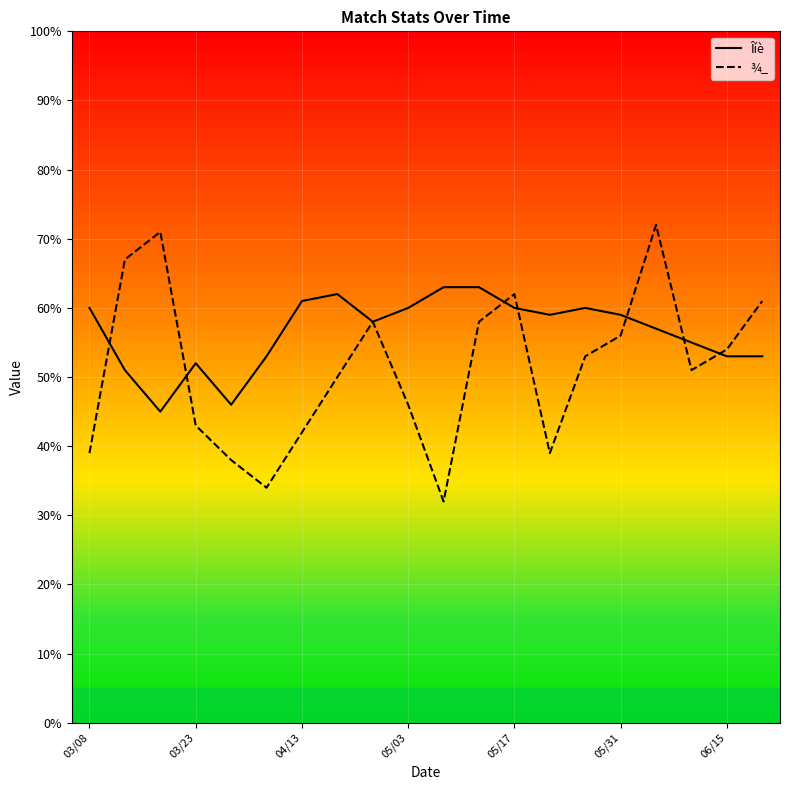

Reading right to left, what are all the values shown in this chart?

Îíè: 53	53	55	57	59	60	59	60	63	63	60	58	62	61	53	46	52	45	51	60
¾_: 61	54	51	72	56	53	39	62	58	32	46	58	50	42	34	38	43	71	67	39